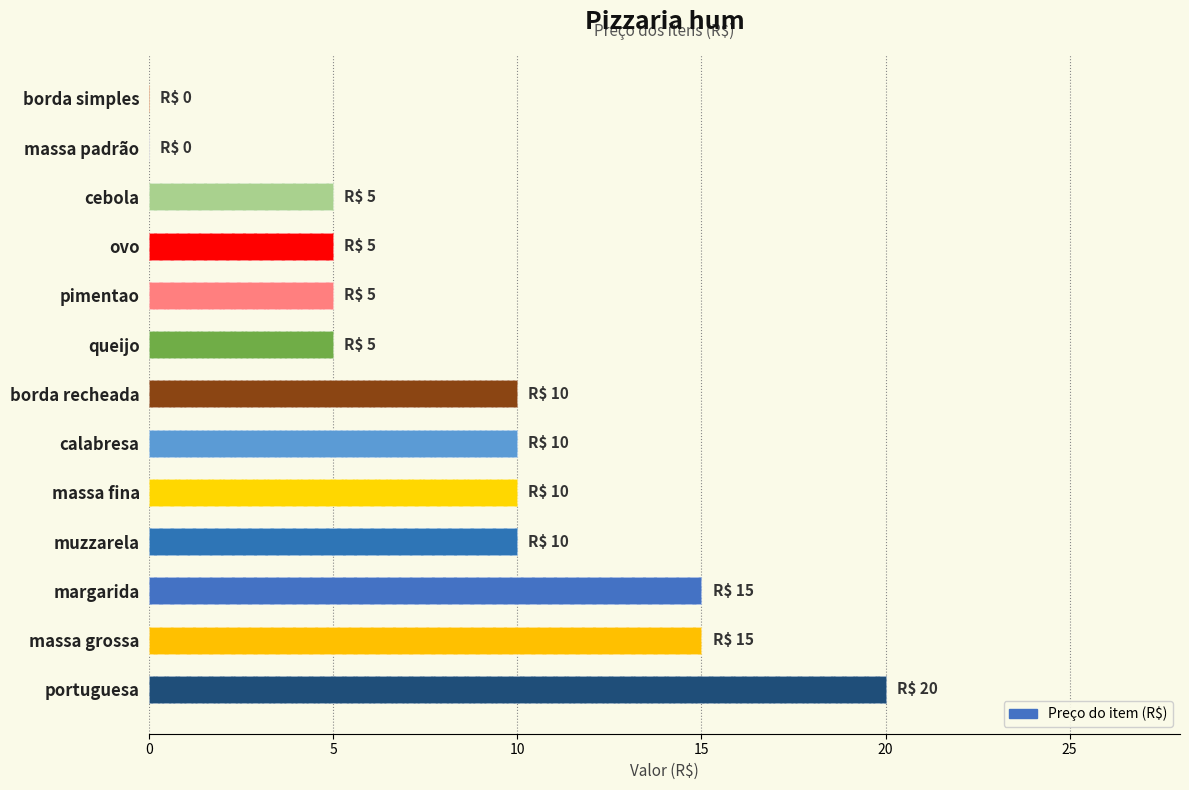

How many series are shown in this chart?

1